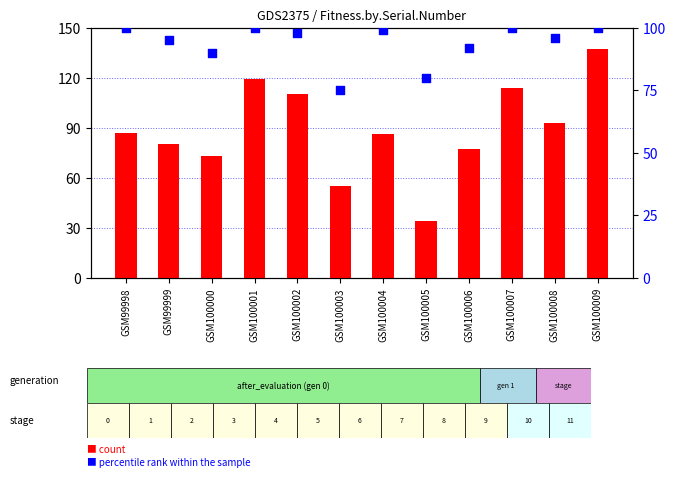

Is the value of percentile rank within the sample at GSM100001 greater than the value of count at GSM100000?

Yes